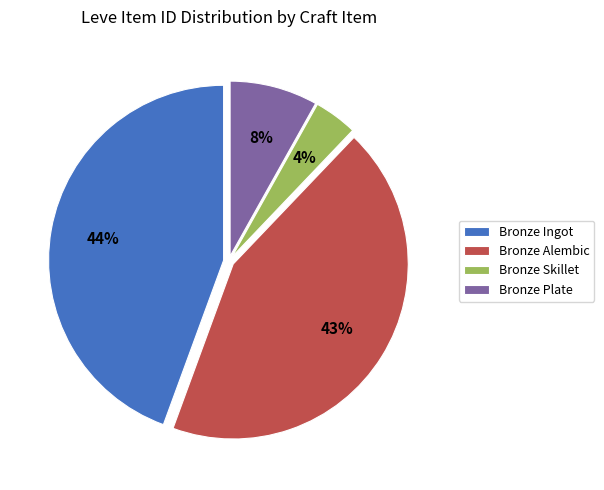

Is it true that Bronze Ingot is 44% of the pie?

True